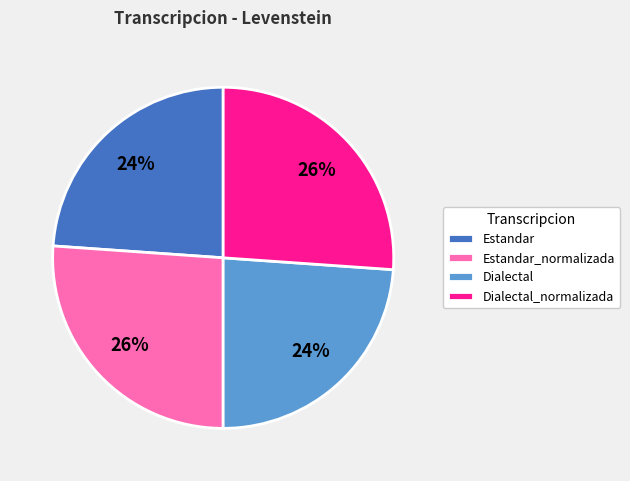

To the nearest percent, what is the combined percentage of Estandar_normalizada and Dialectal_normalizada?

52%